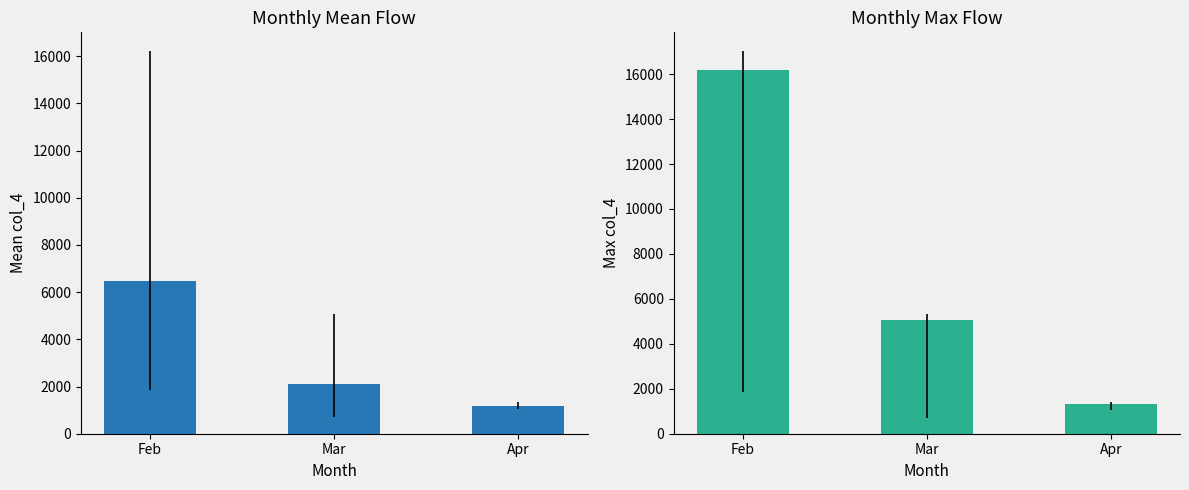

What is the minimum value for Max col_4?

1330.0